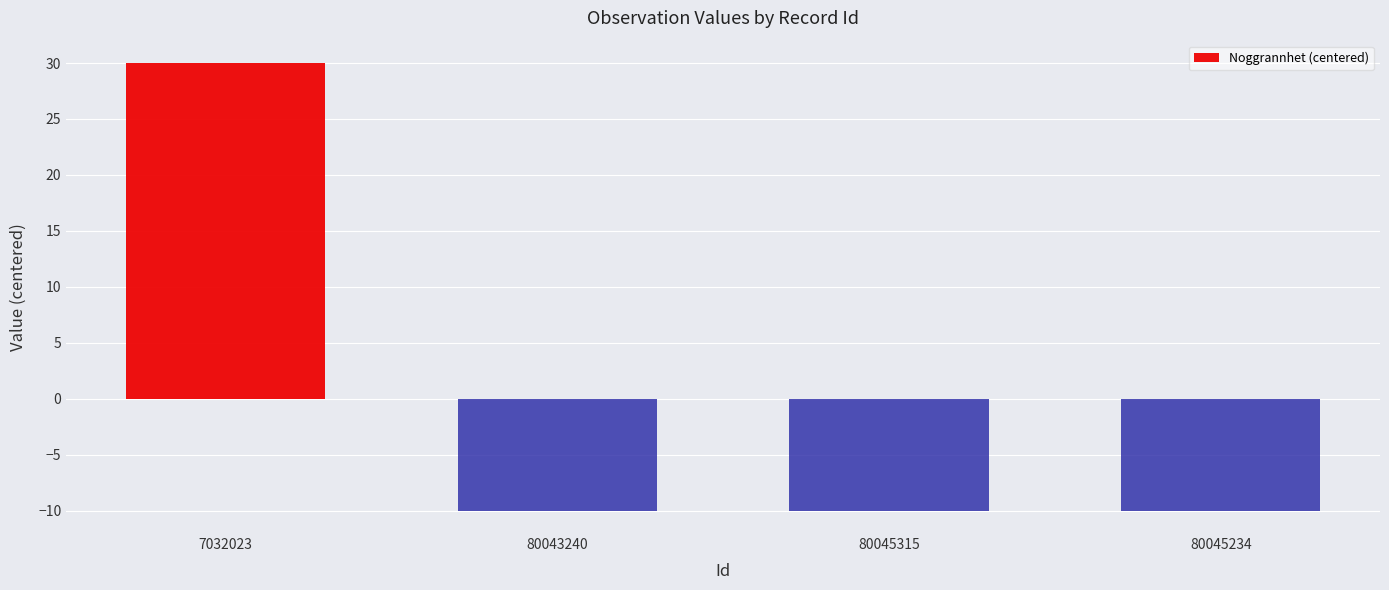

What is the label of the 2nd bar from the right?

80045315